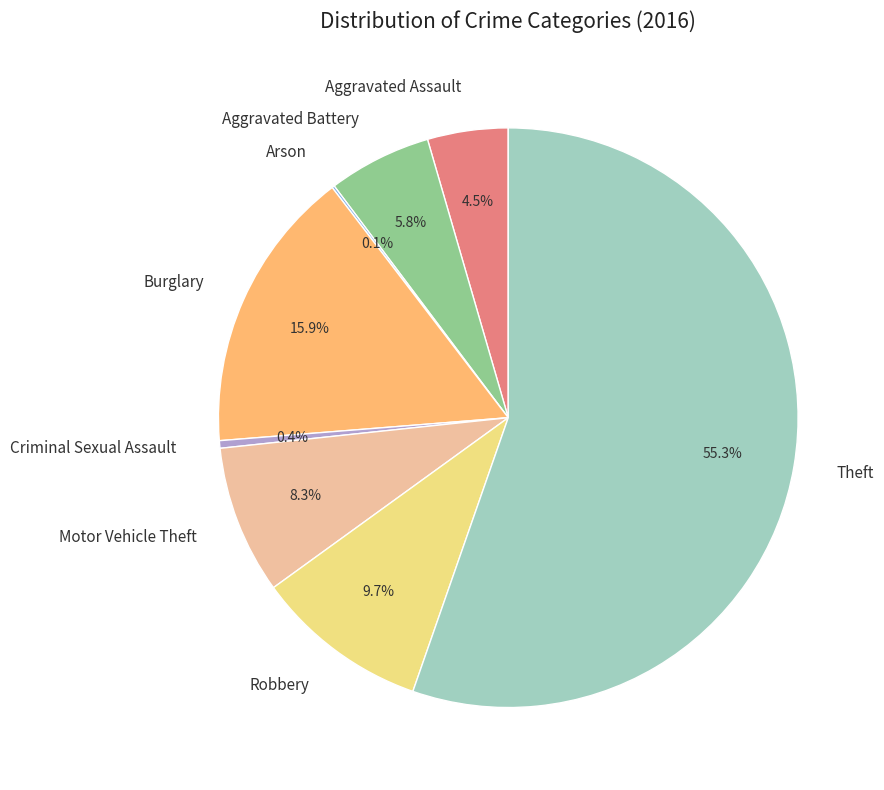

To the nearest percent, what is the average slice percentage?

12%